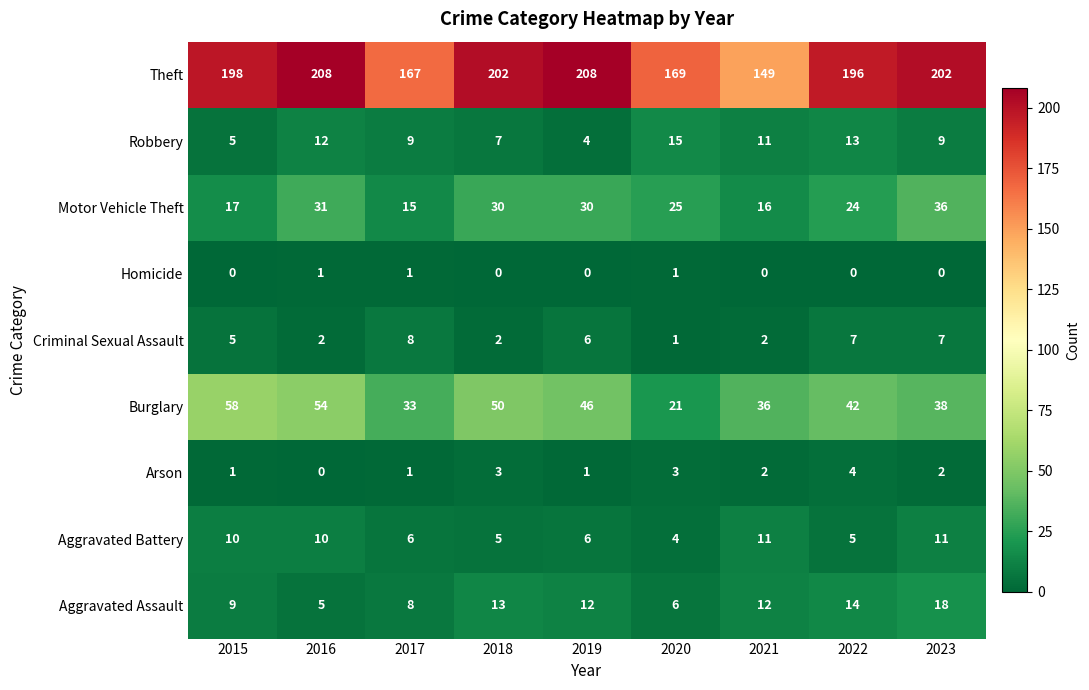

Where is Burglary nearest to the value 39?

2023